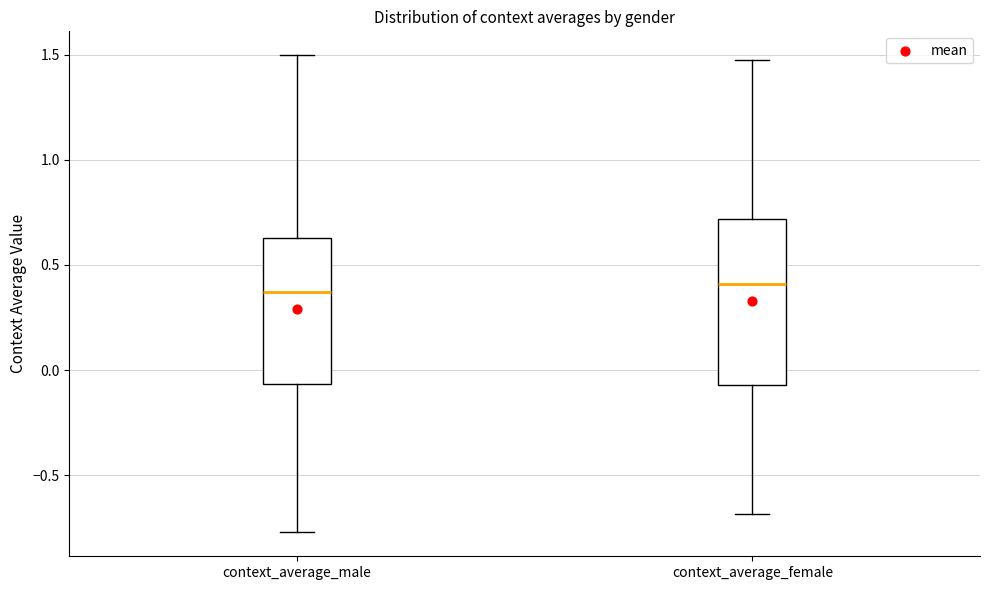

Reading left to right, read every box against the y-axis: the position of its median line, the range the box covers, and the ends of its whiskers. The values are not printed on the chart, so give them approximately, as read against the axis.

context_average_male: median 0.35, box -0.05 to 0.65, whiskers -0.75 to 1.50
context_average_female: median 0.40, box -0.05 to 0.70, whiskers -0.70 to 1.45